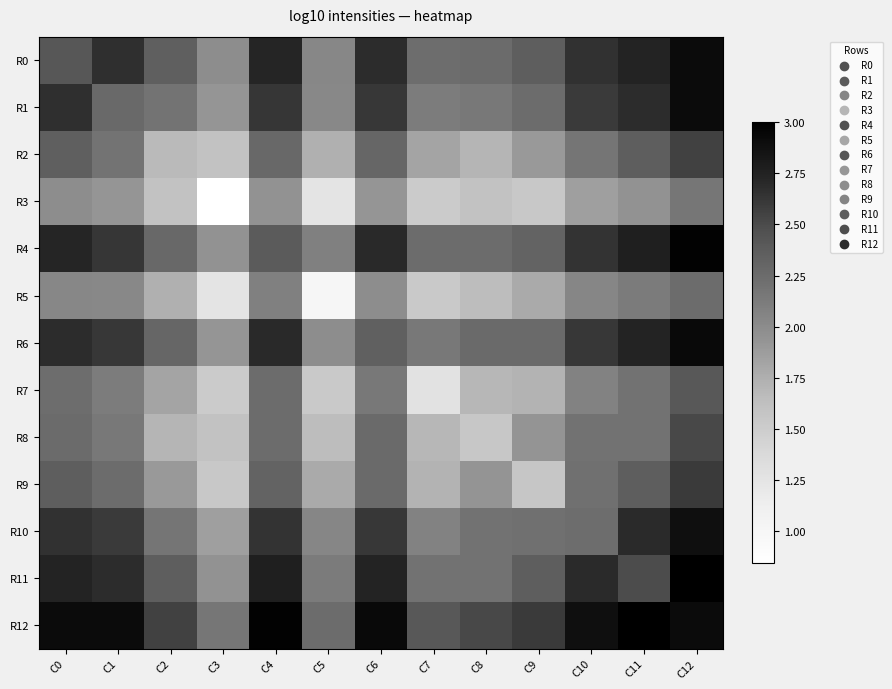

Rank the series by their maximum value, from lowest to highest.

R3, R5, R7, R8, R2, R9, R10, R0, R1, R6, R4, R11, R12